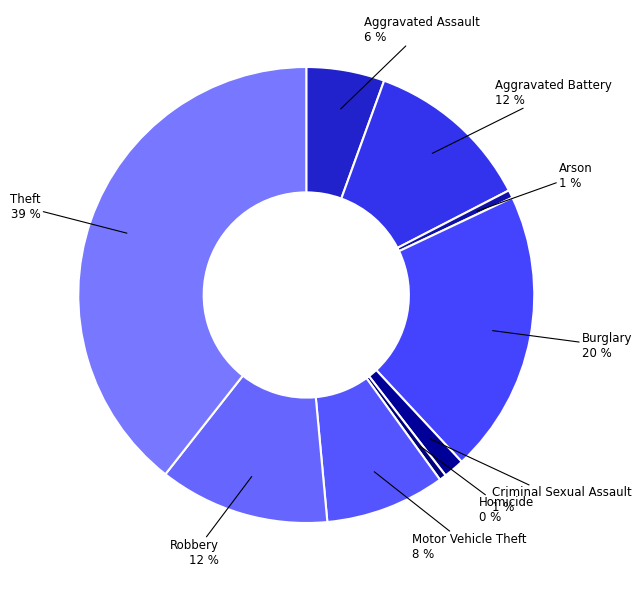

Rank the categories by value from highest to lowest.

Theft, Burglary, Robbery, Aggravated Battery, Motor Vehicle Theft, Aggravated Assault, Criminal Sexual Assault, Arson, Homicide